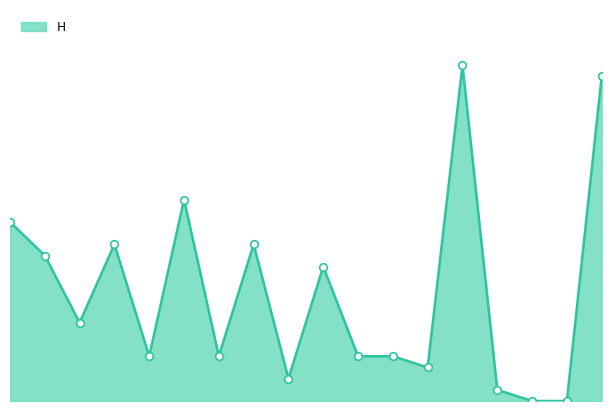

Is this an area chart (filled region under the line)?

Yes